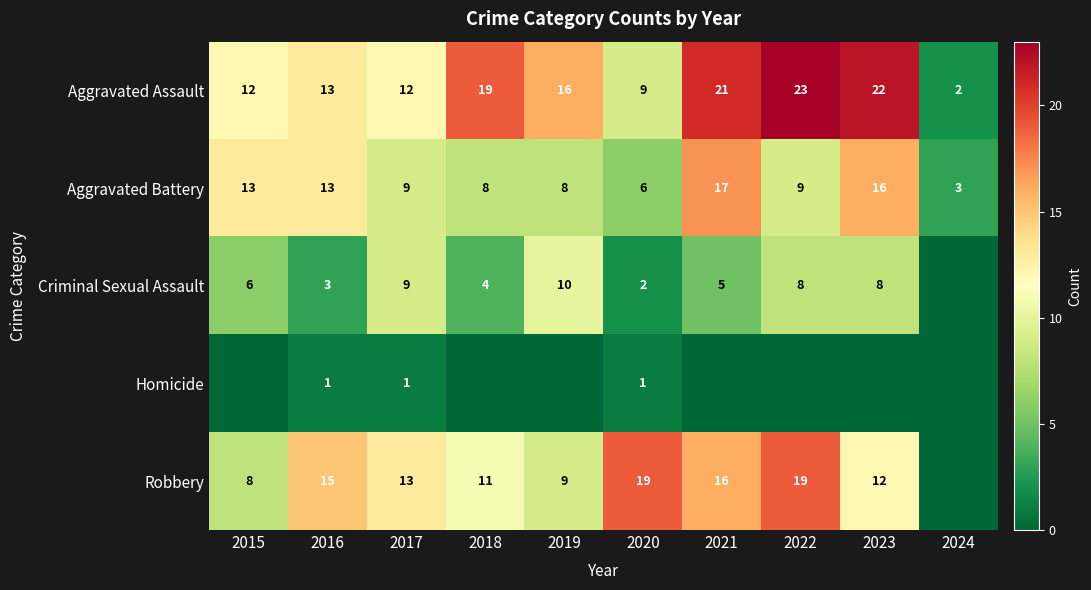

What is the difference between the Aggravated Assault values at 2024 and 2019?

14